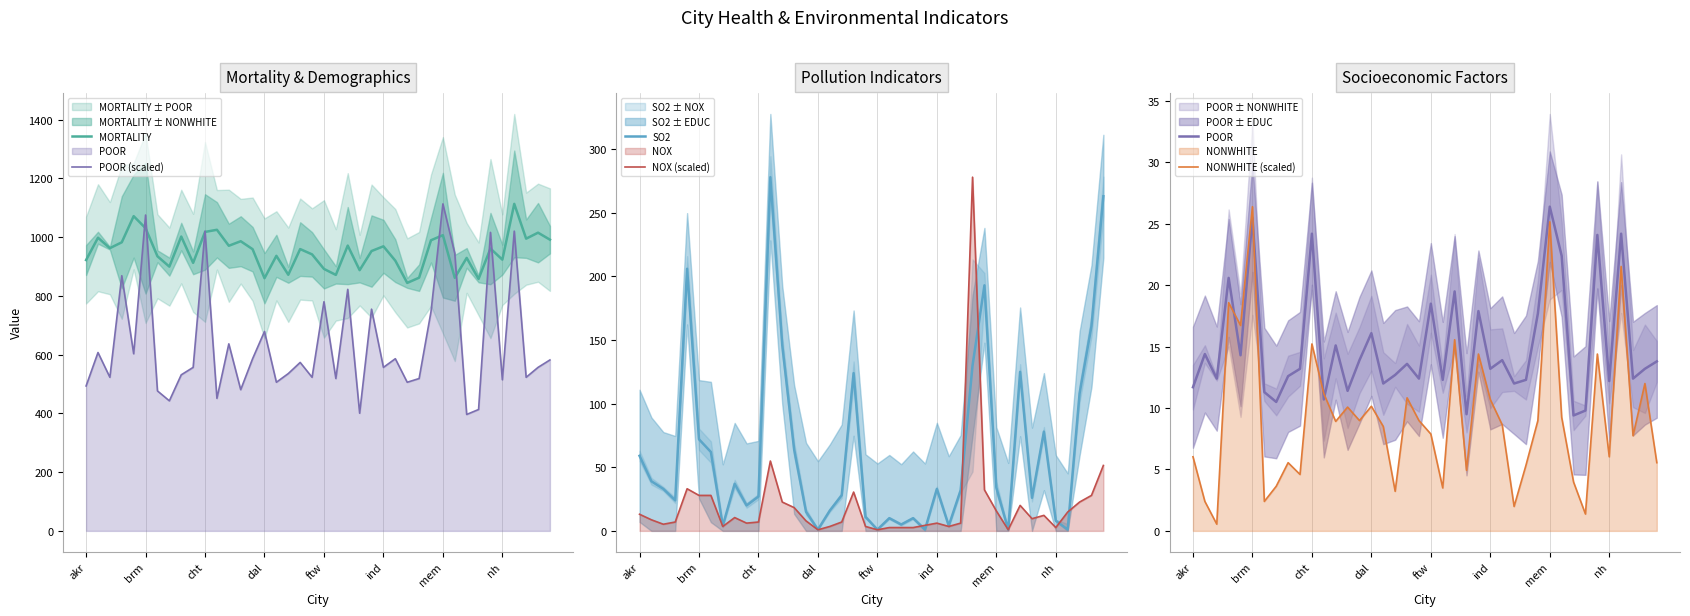

What is the label of the 31st point from the right?

9